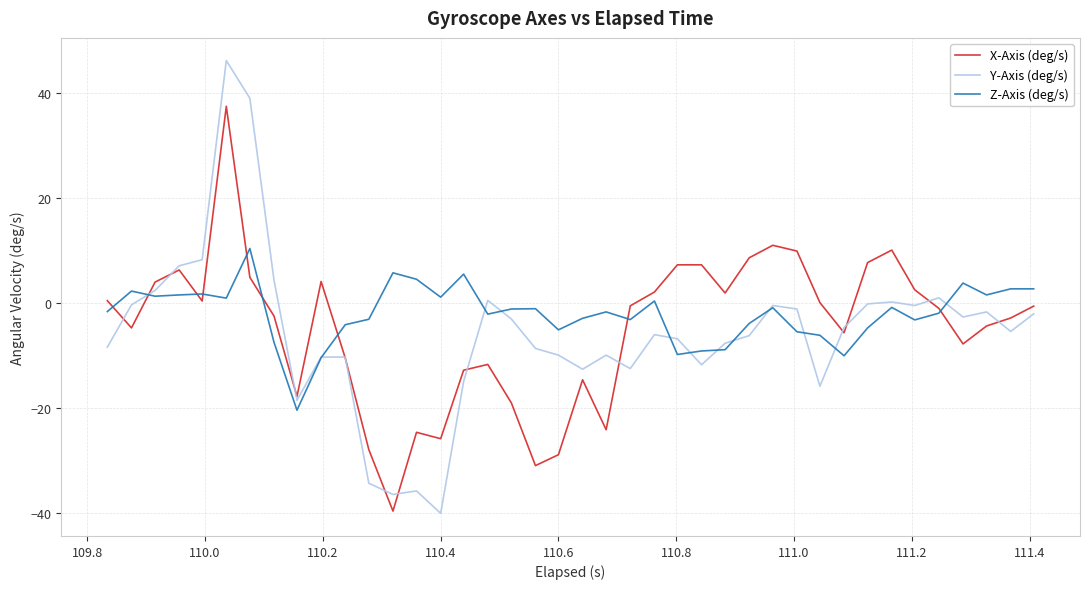

Rank the series by their maximum value, from lowest to highest.

Z-Axis (deg/s), X-Axis (deg/s), Y-Axis (deg/s)